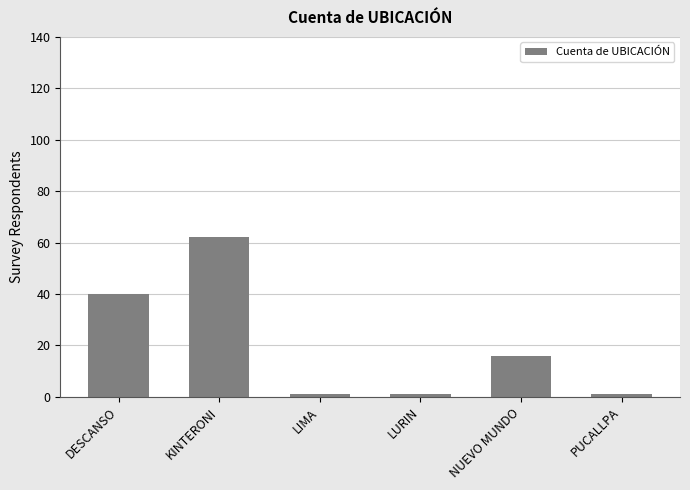

What is the difference between the second highest and second lowest values?

39